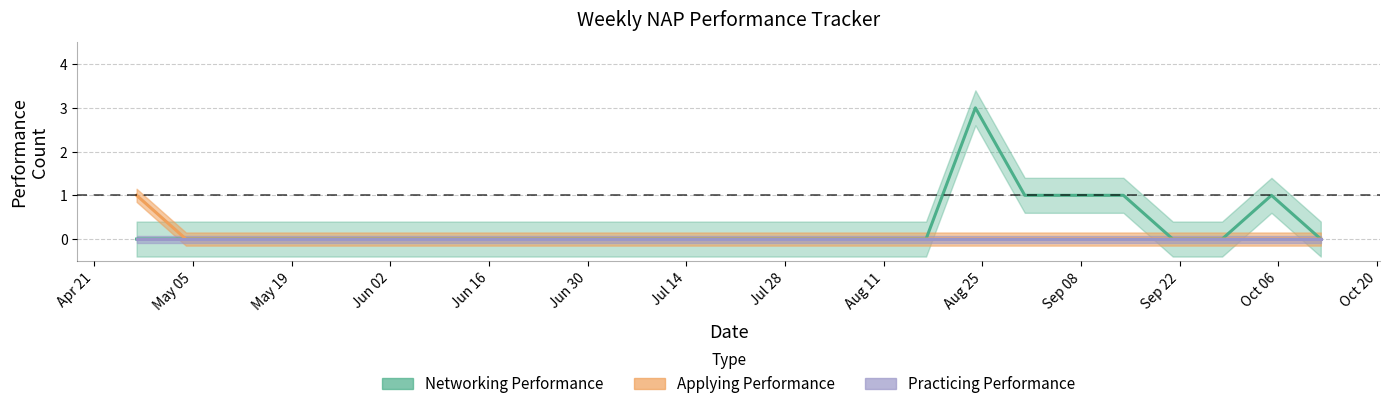

Does the chart display data point markers on the line(s)?

No